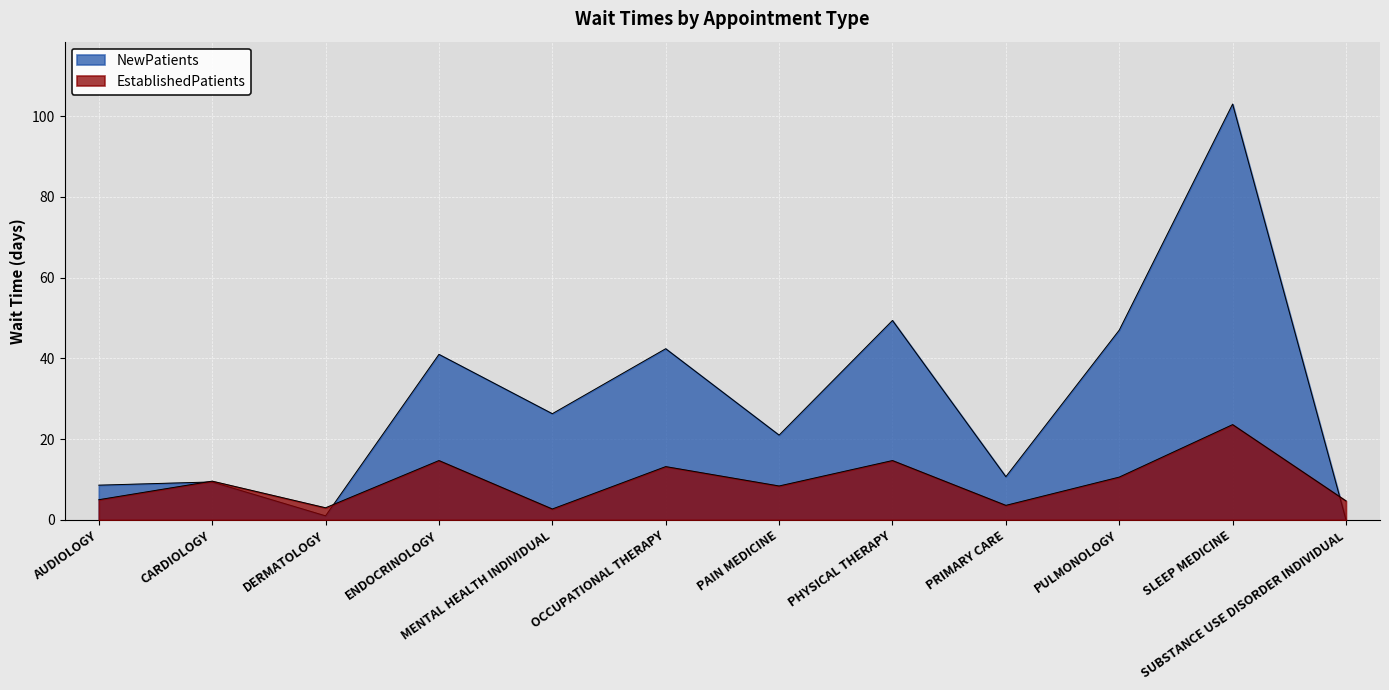

How many interior local peaks does the NewPatients series have?

5